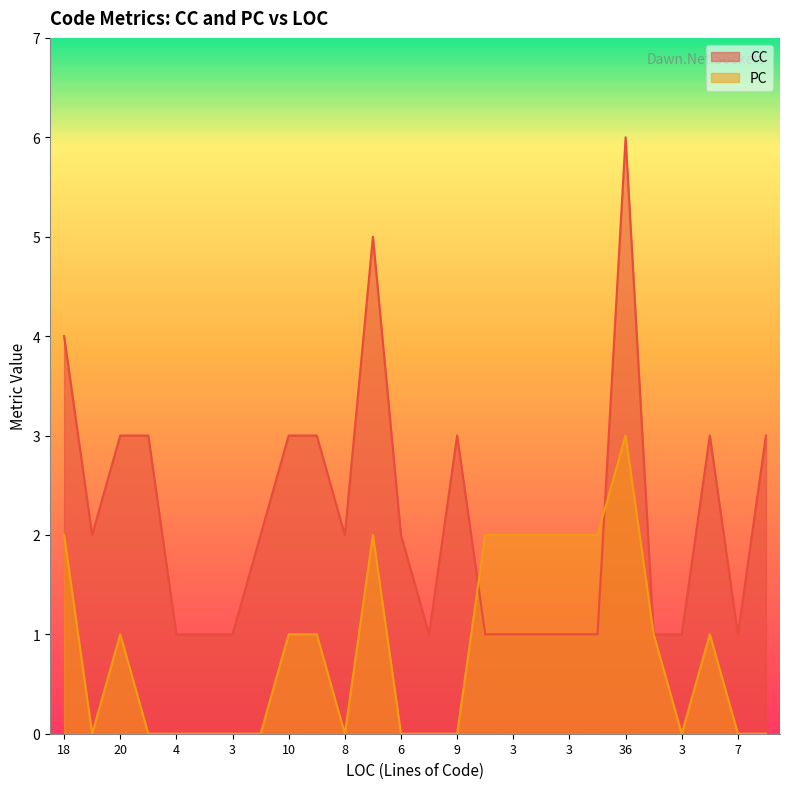

How many lines are shown in the chart?

2